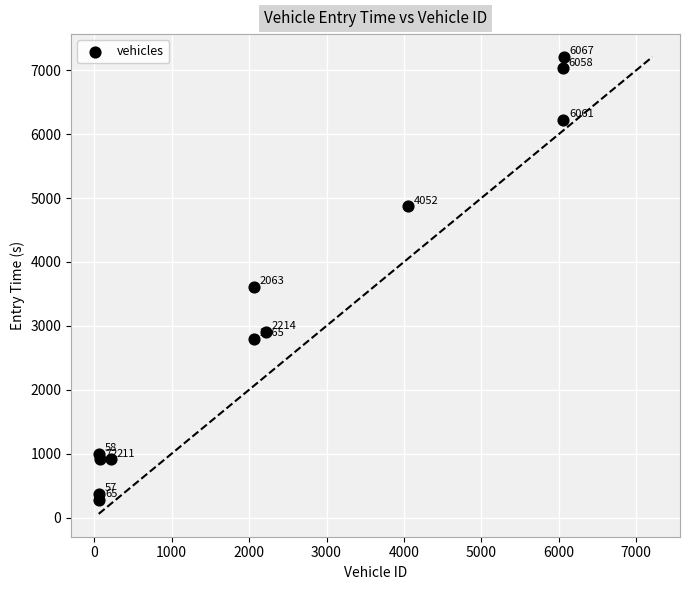

What Y value in the scatter plot is closest to 3743?

3611.1